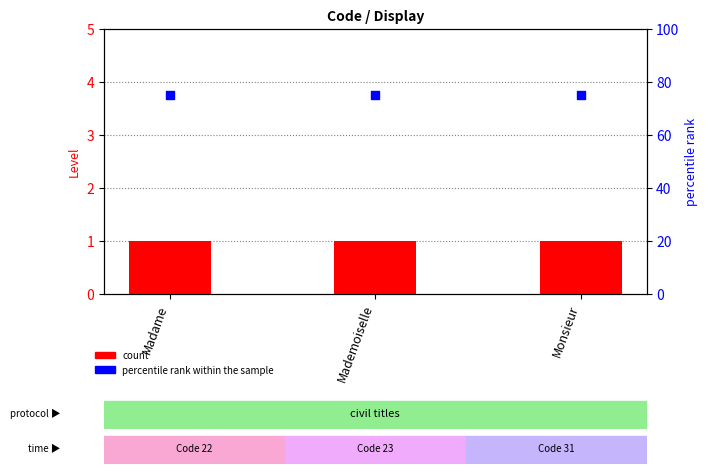

At which category is the sum across all series the highest?

Madame